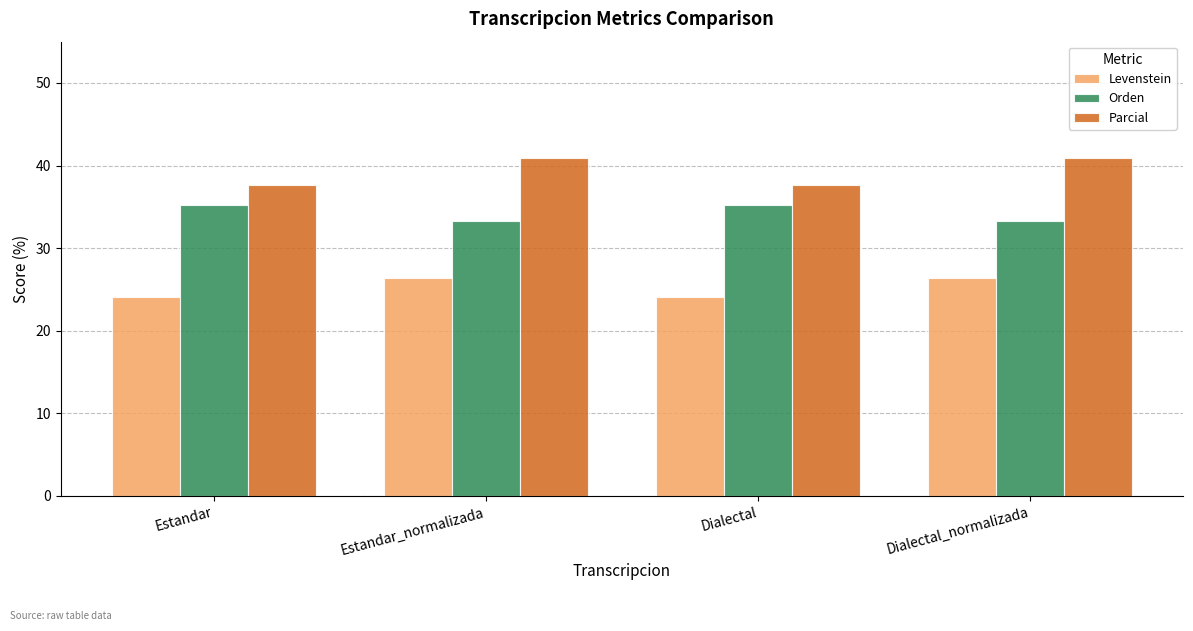

How many Orden values are between 33 and 35?

2